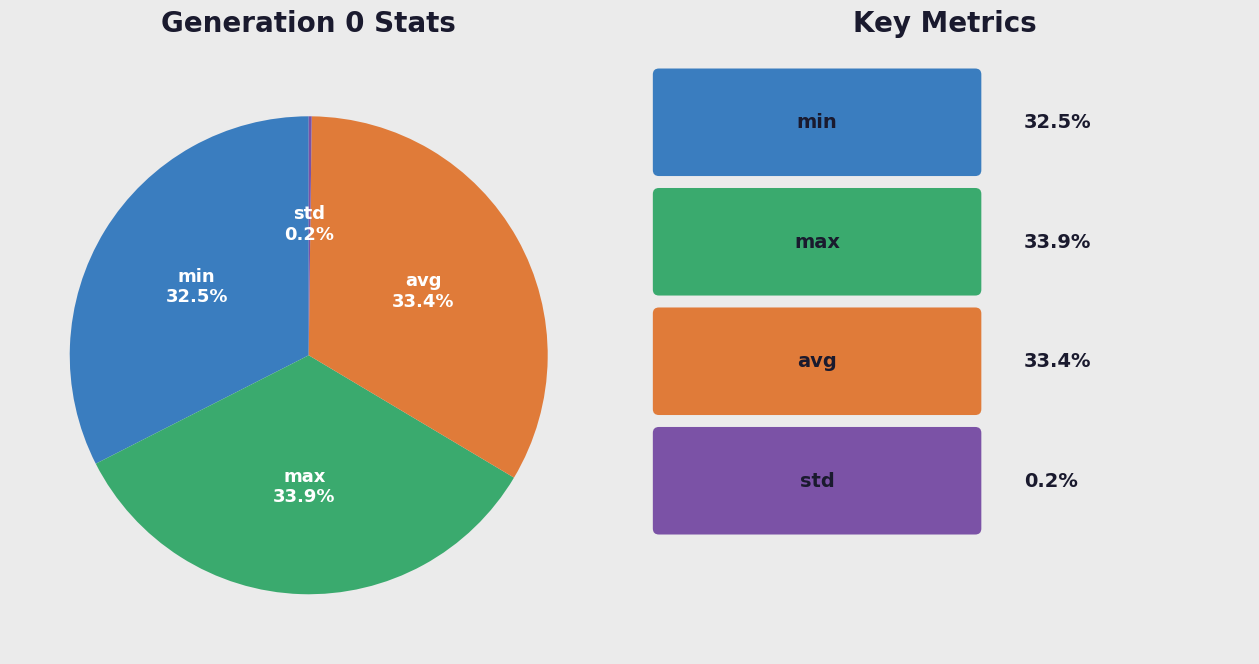

What percentage is the max slice, to the nearest percent?

34%